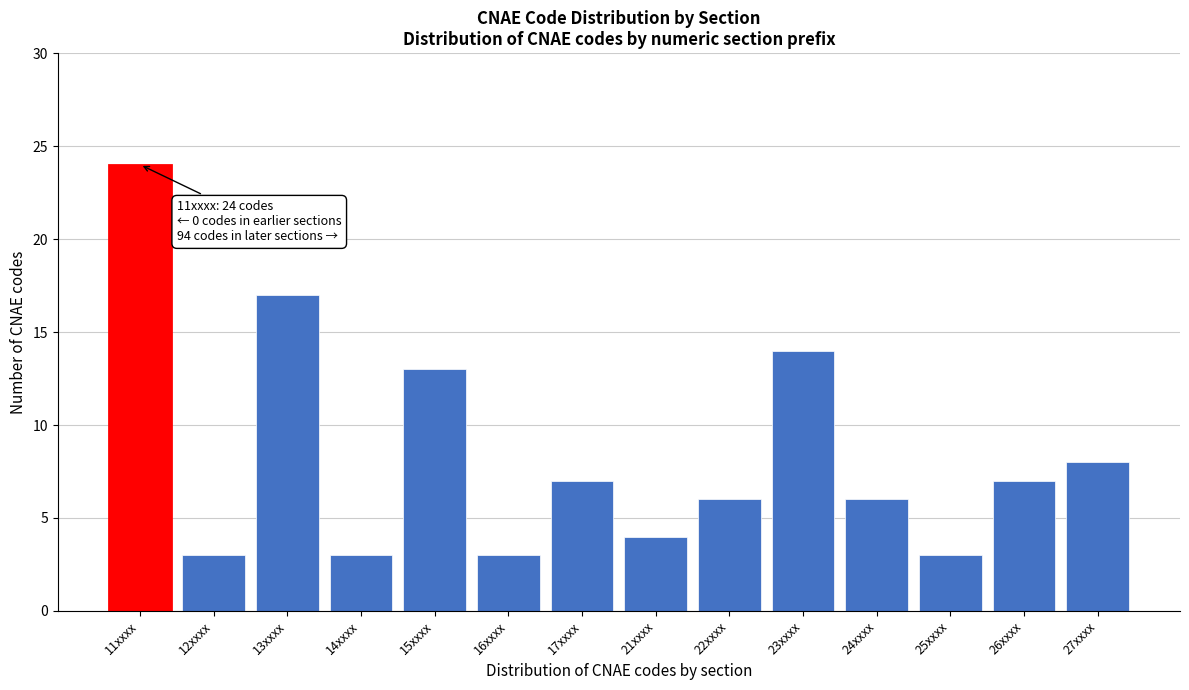

Reading left to right, what are all the values shown in this chart?

11xxxx=24	12xxxx=3	13xxxx=17	14xxxx=3	15xxxx=13	16xxxx=3	17xxxx=7	21xxxx=4	22xxxx=6	23xxxx=14	24xxxx=6	25xxxx=3	26xxxx=7	27xxxx=8